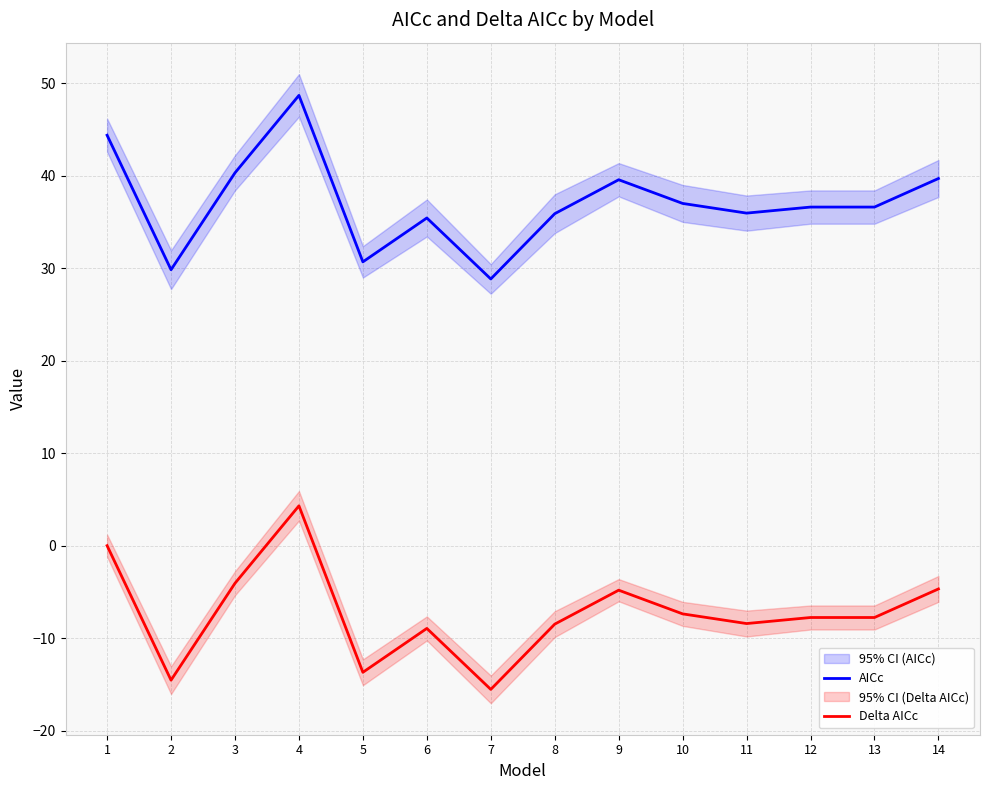

What is the maximum value shown in the chart?

48.7